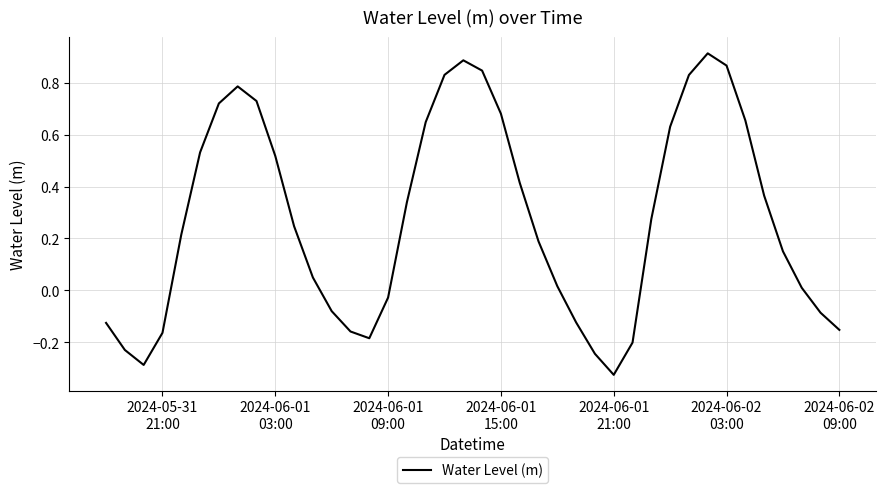

What is the difference between the maximum and minimum values?

1.2